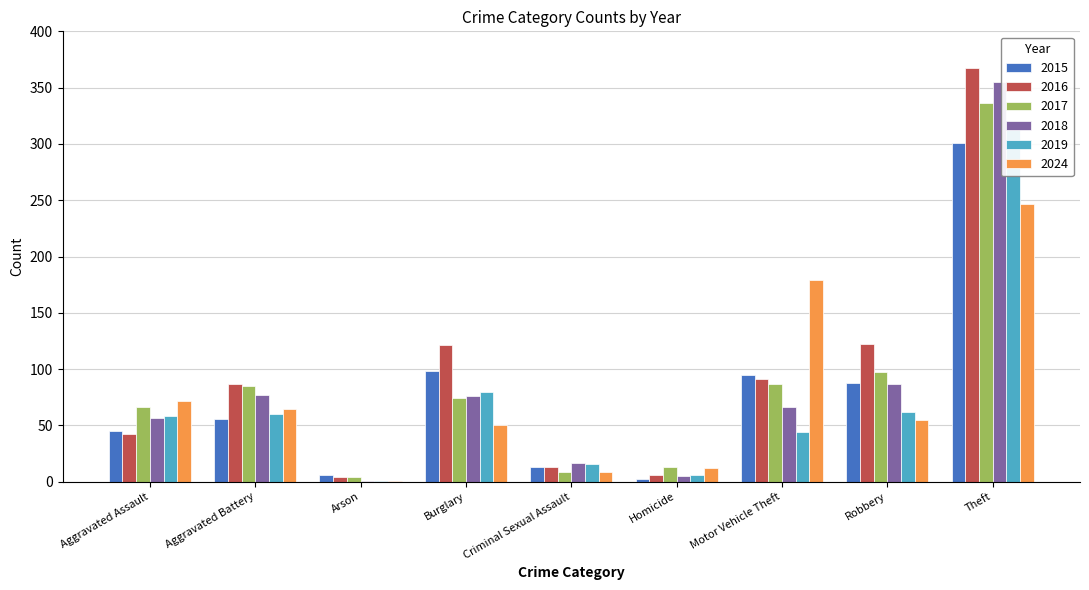

What is the total value across all series at Robbery?

511